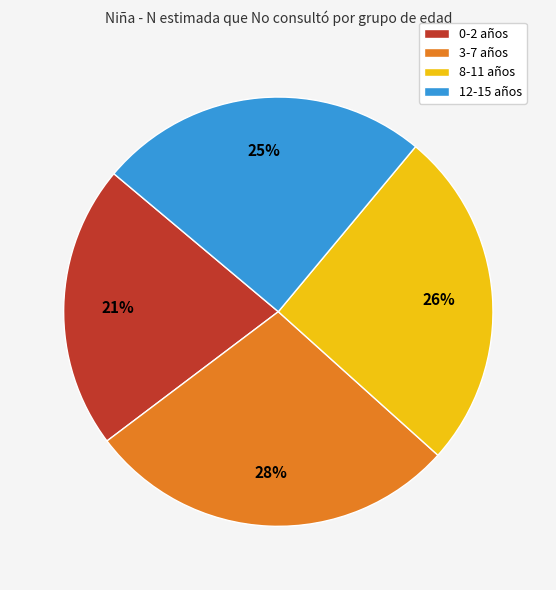

Is there any slice that represents more than half of the pie?

No